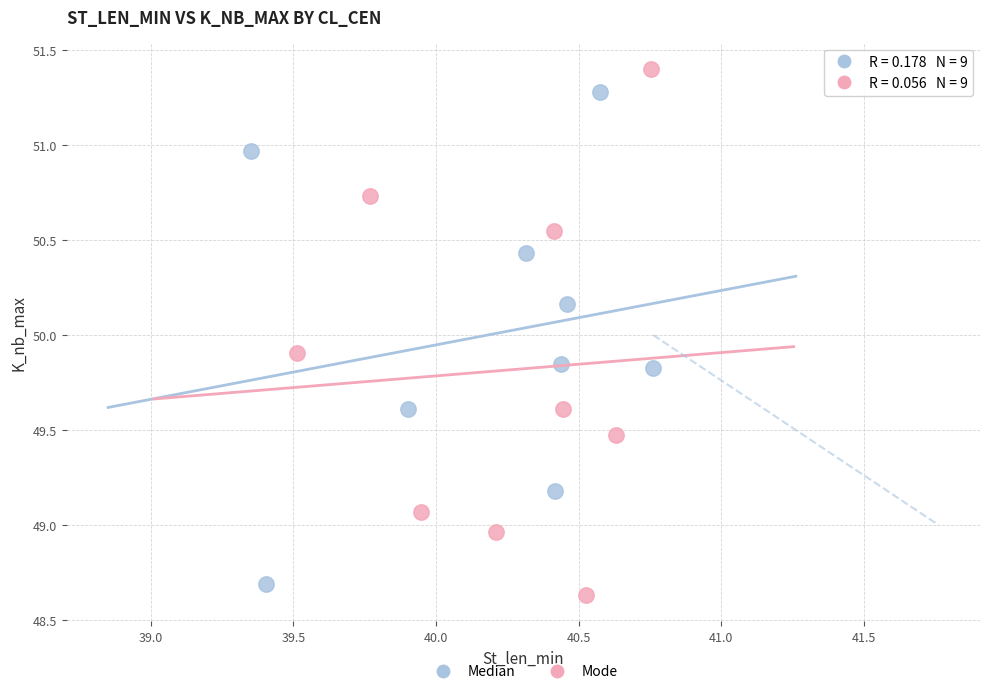

Which series has the largest Y range (max minus min)?

Mode